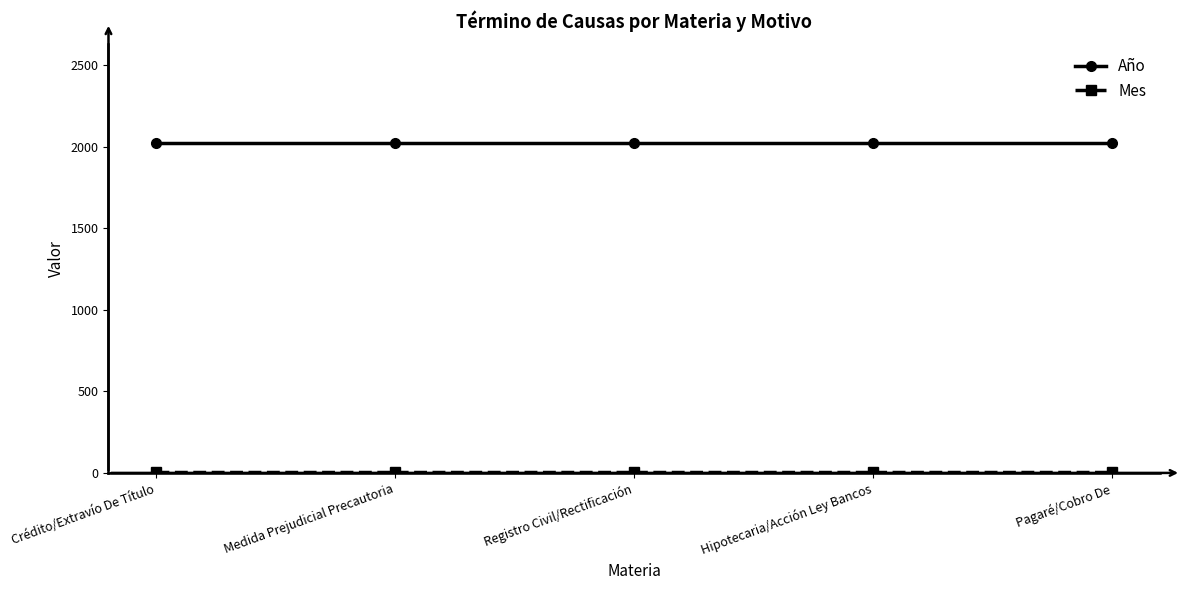

What is the label of the 3rd point from the left?

Registro Civil/Rectificación